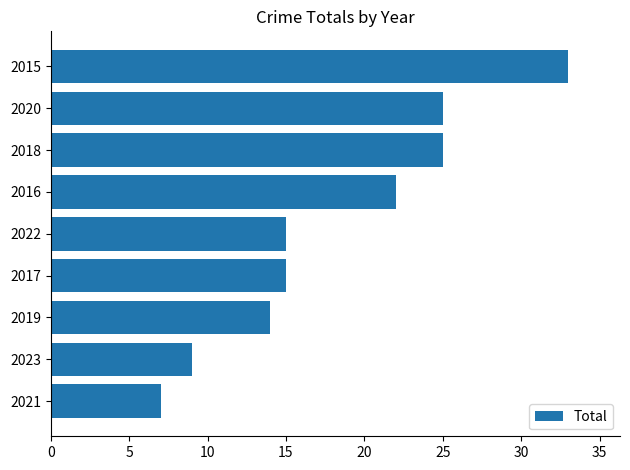

What is the sum of all values?

165